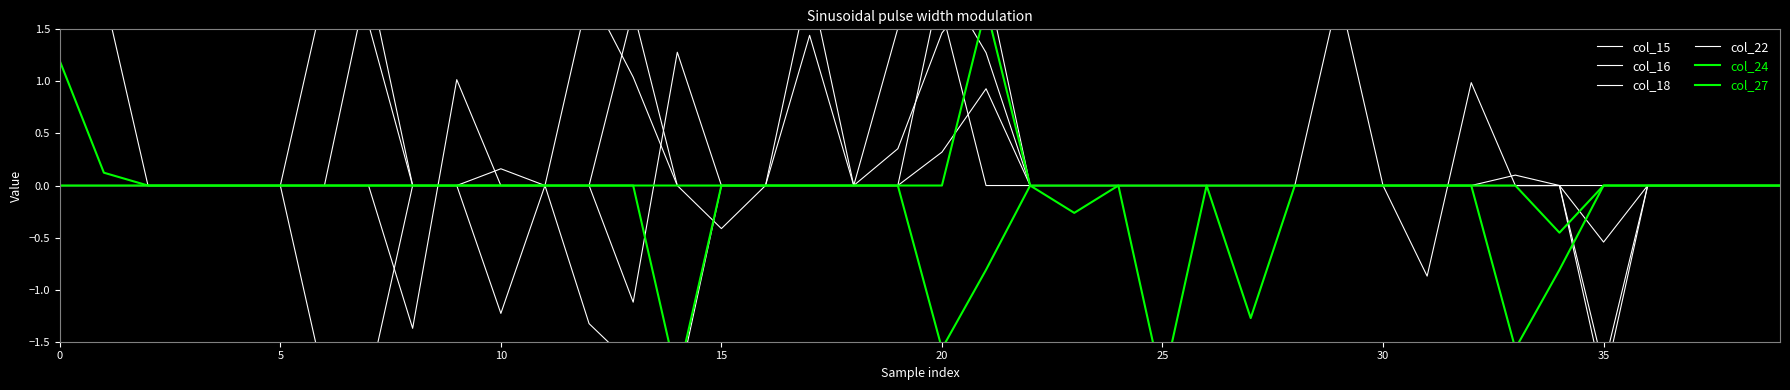

After their last crossing, which series has the higher values: col_18 or col_15?

col_18